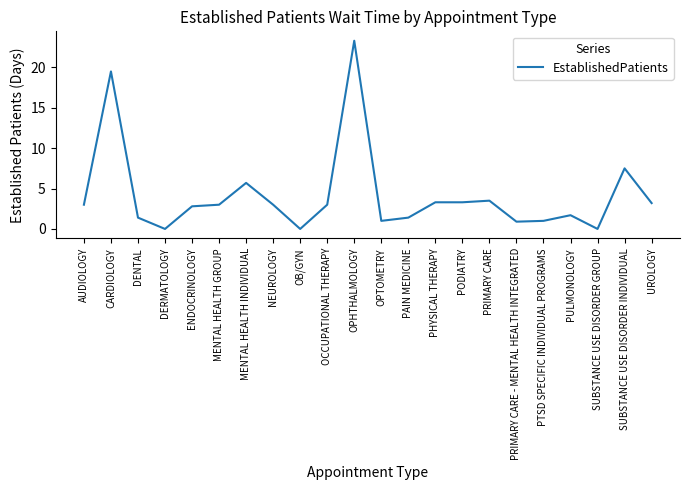

Is it true that the value at AUDIOLOGY is 4.9?

False